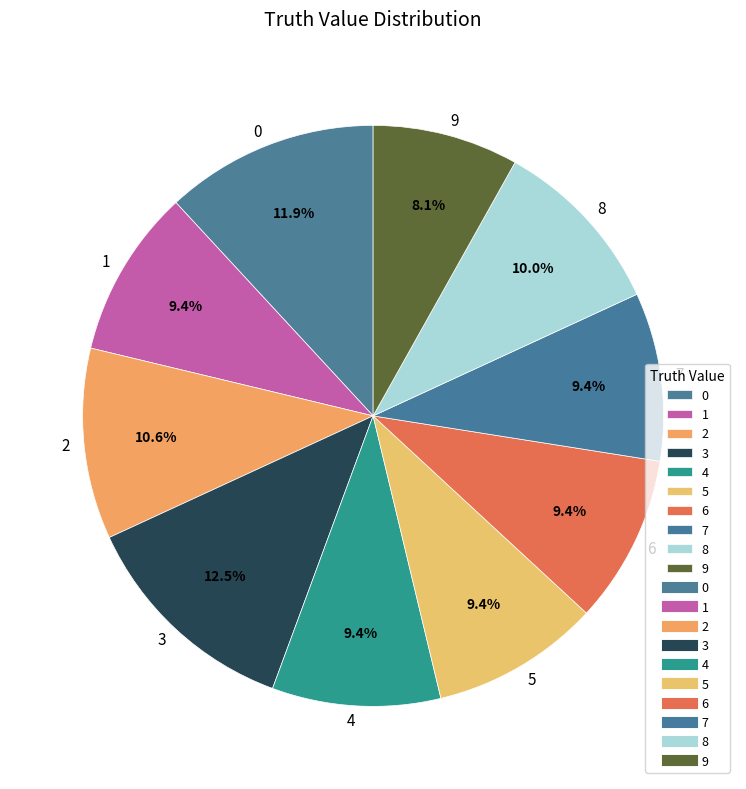

What is the smallest slice in the pie chart?

9